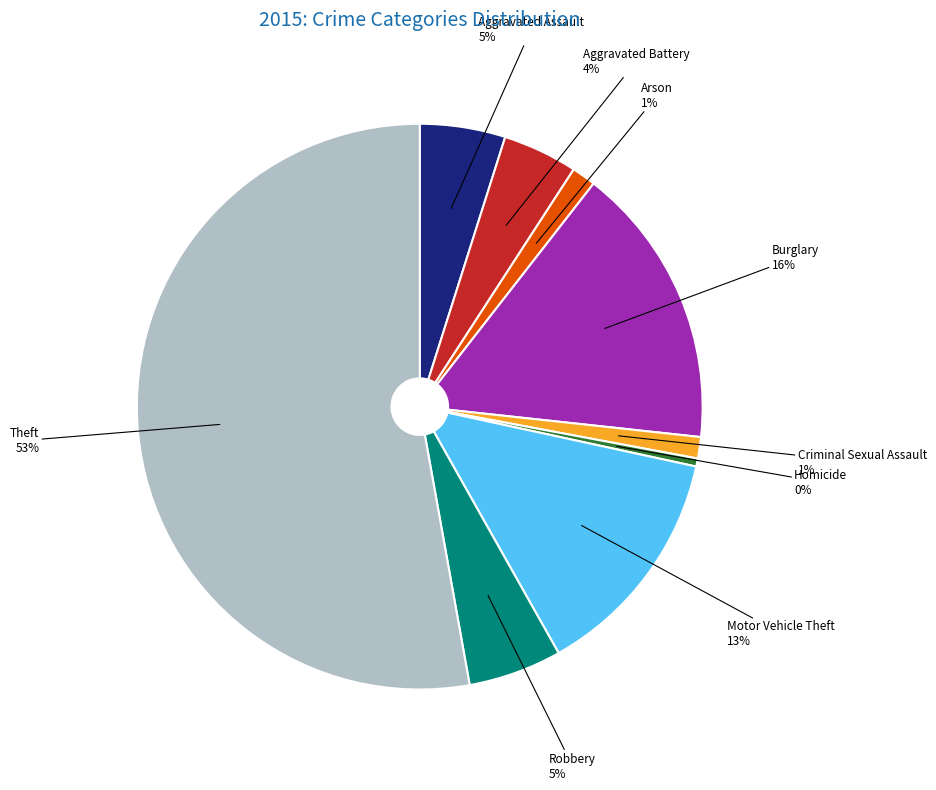

To the nearest percent, what is the average slice percentage?

11%